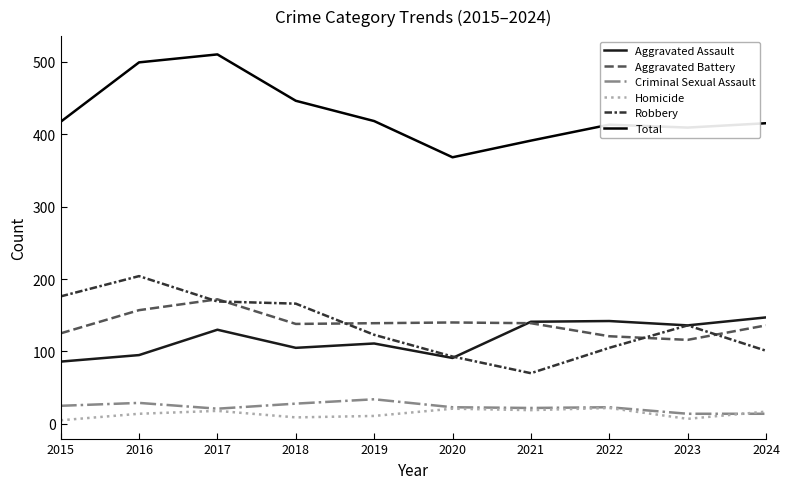

What is the sum of the Total values at 2022 and 2016?

912